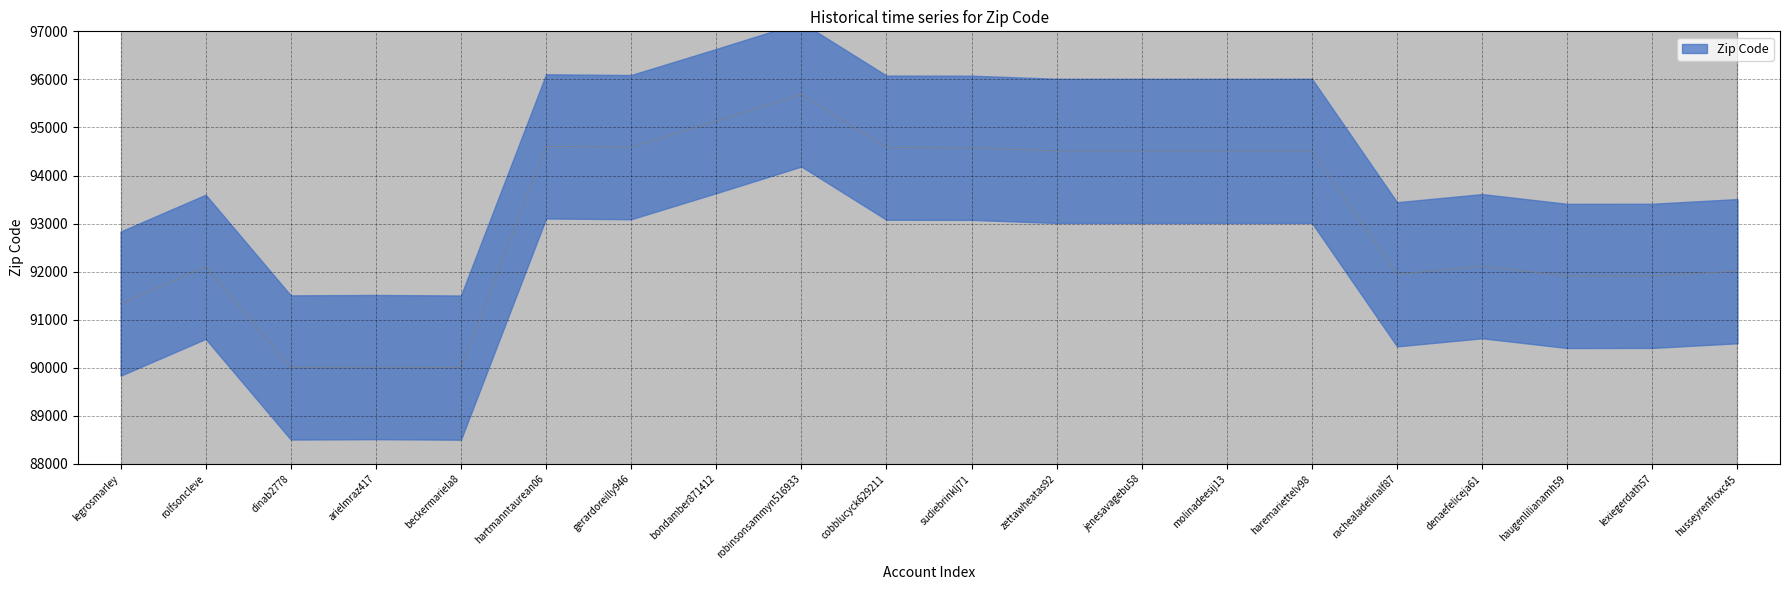

True or false: there are more than 0 points higher than both neighbors.

True